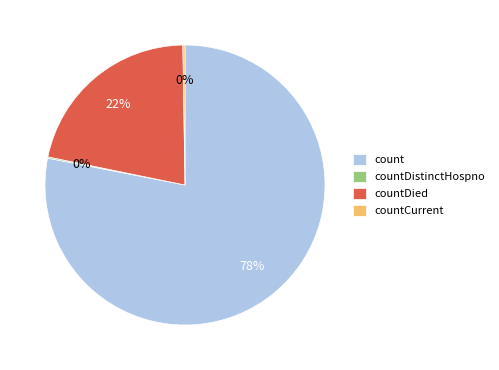

What is the largest slice in the pie chart?

count